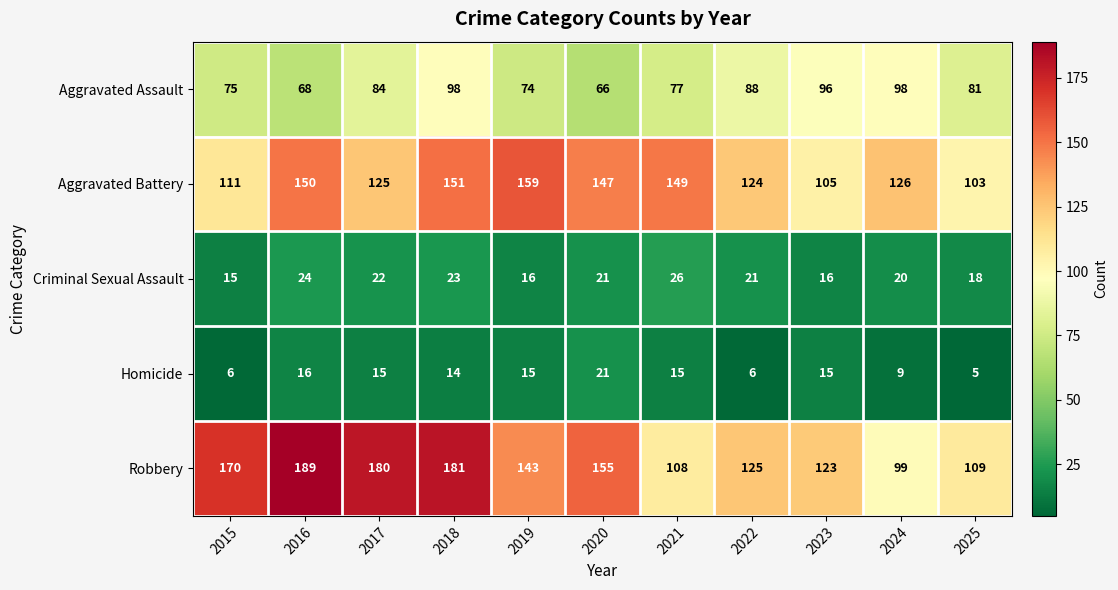

Is it true that Aggravated Battery equals 151 at 2018?

True